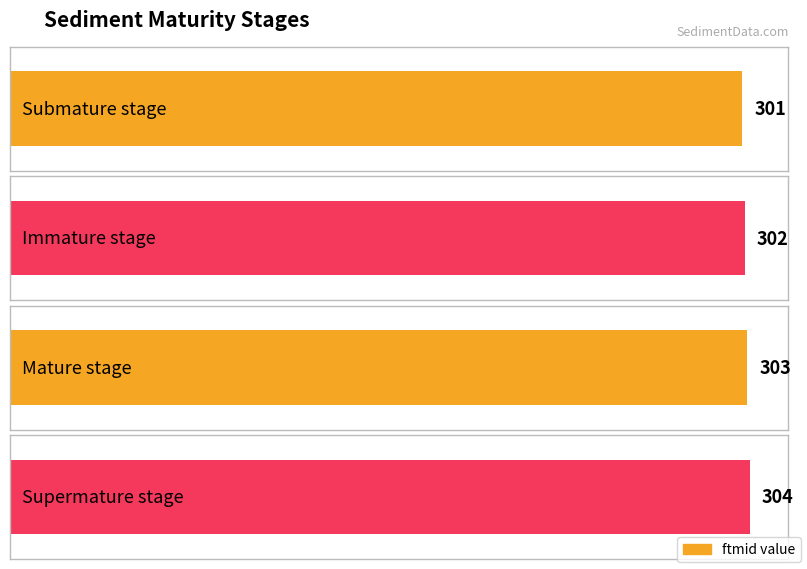

What position from the left is Immature stage?

2